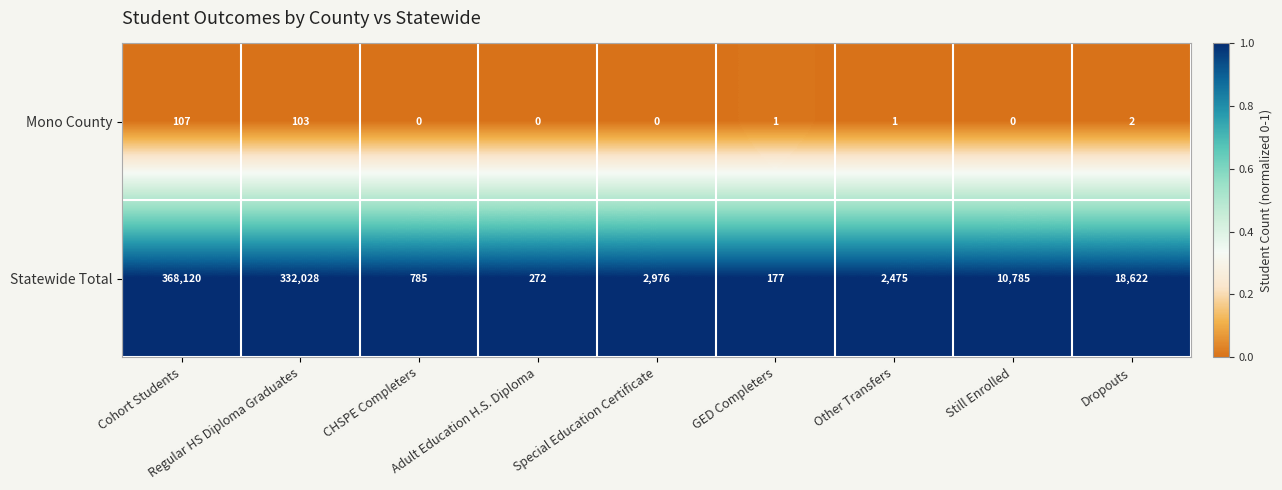

At which category is the sum across all series the highest?

Cohort Students